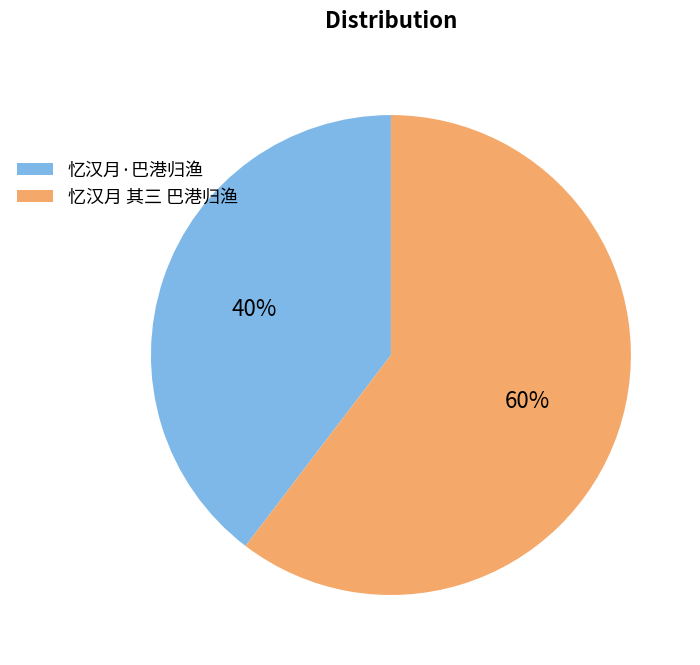

What percentage is the 忆汉月·巴港归渔 slice, to the nearest percent?

40%